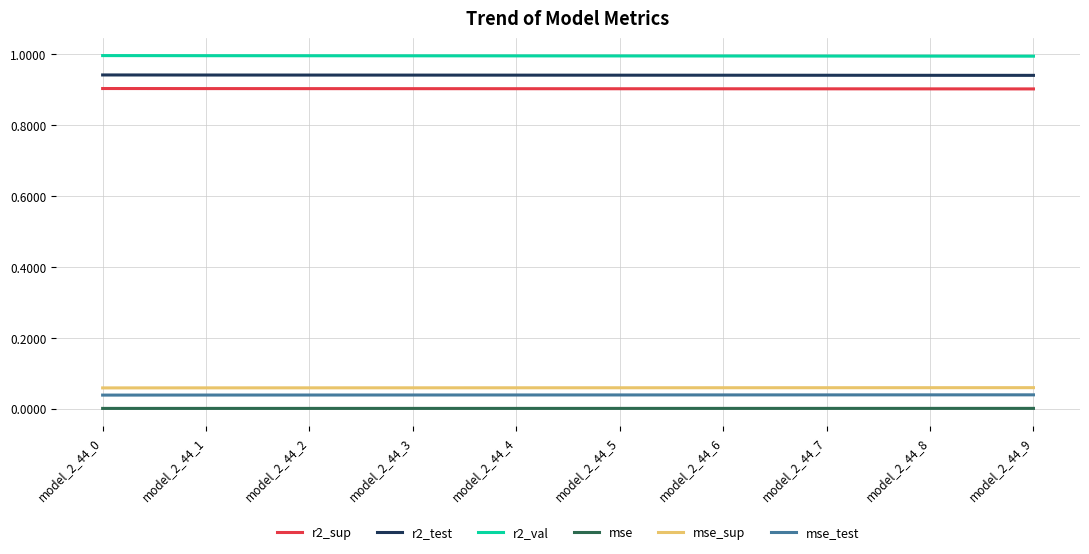

True or false: mse_test has a value of 0.0 at model_2_44_3.

True